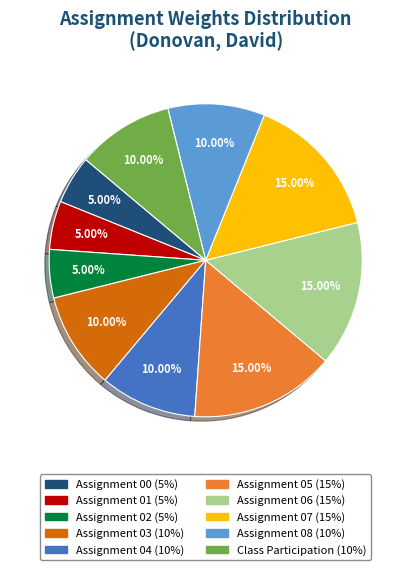

Is there any slice that represents more than half of the pie?

No